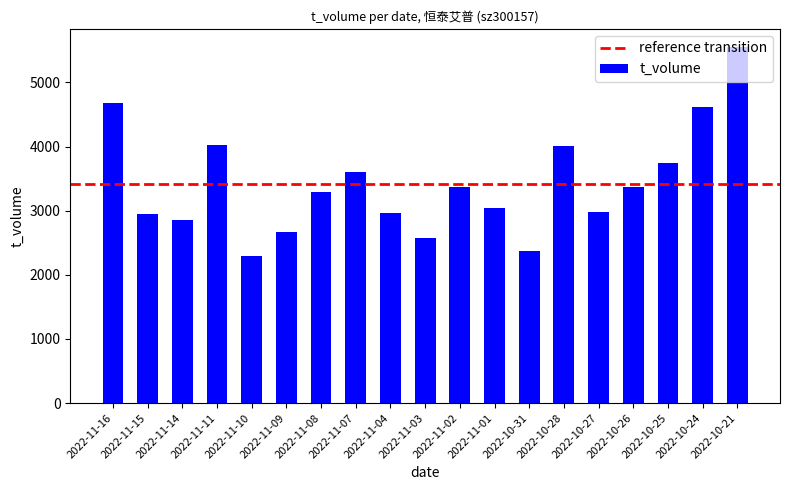

Are the bars grouped side by side (vs. stacked)?

No